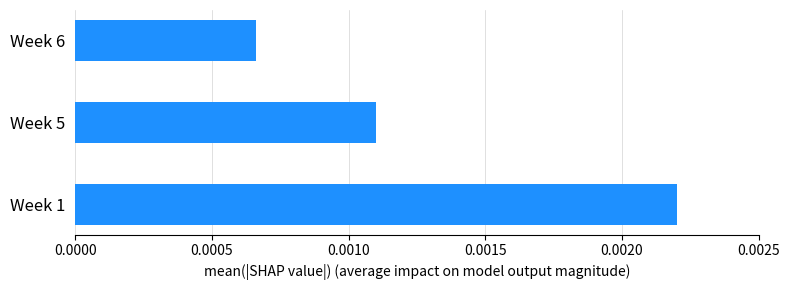

How many bars are there in total?

3